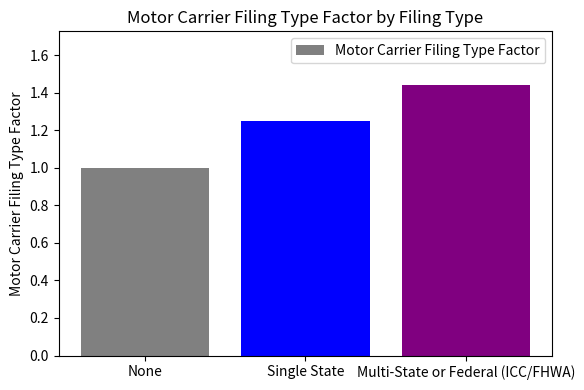

What position from the right is Single State?

2